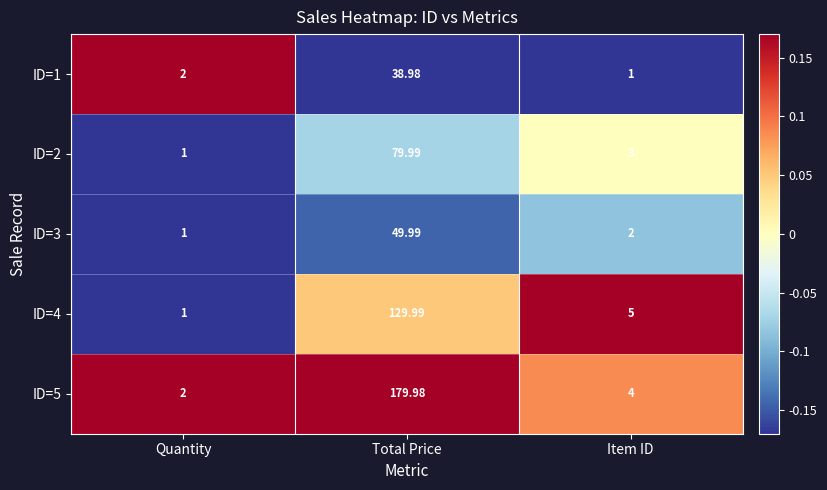

Which category has the highest value across all series?

Total Price